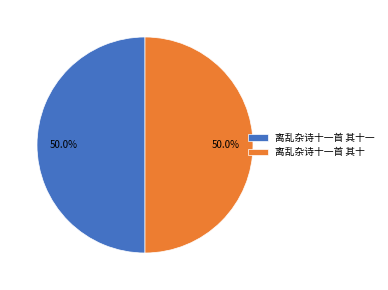

What is the ratio of the value at 离乱杂诗十一首 其十一 to the value at 离乱杂诗十一首 其十?

1.0